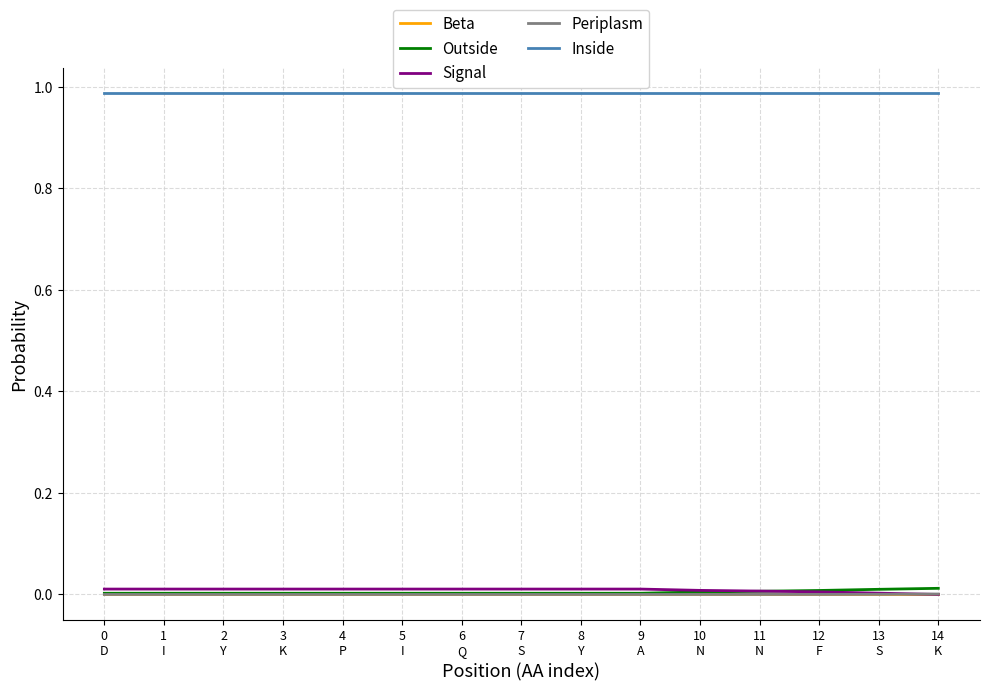

True or false: Inside and Signal cross at least once.

False